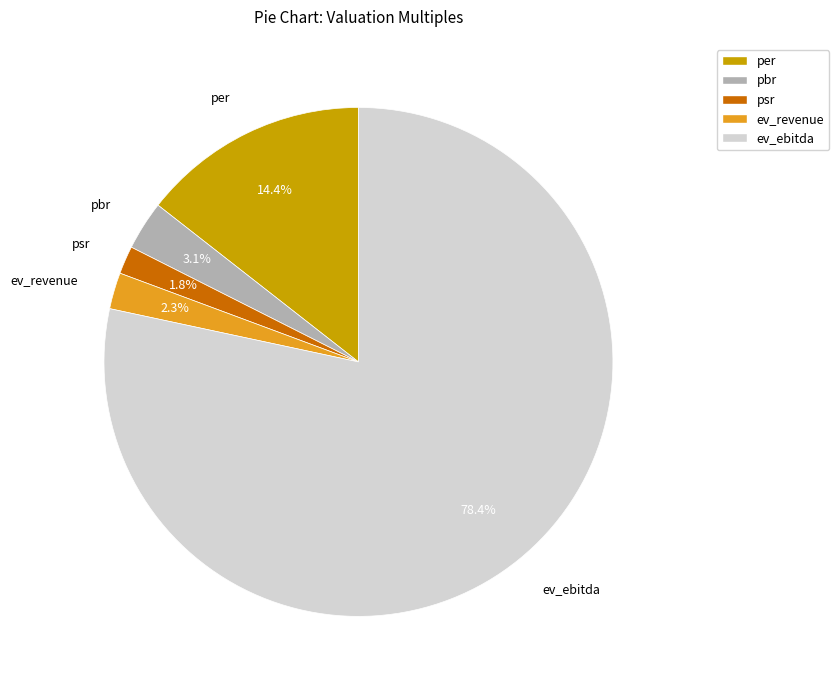

What is the ratio of the value at ev_ebitda to the value at per?

5.4